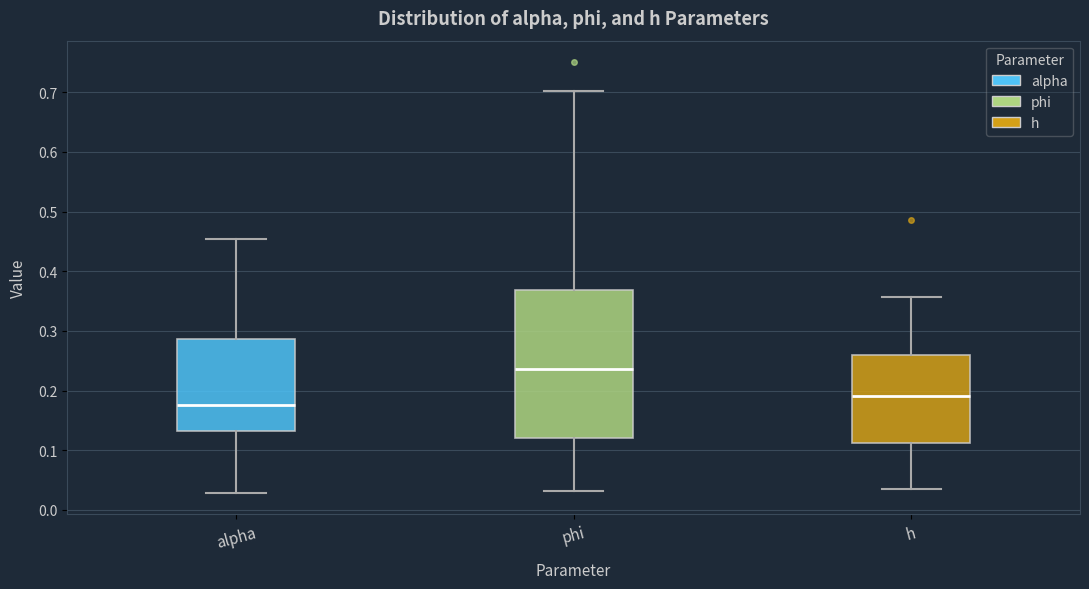

Which box's median line is the highest?

phi